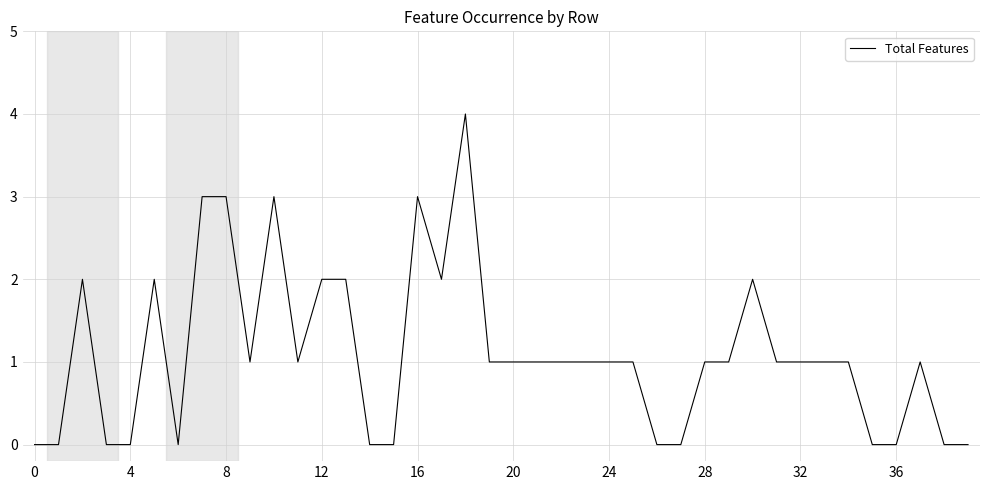

What is the maximum value shown in the chart?

4